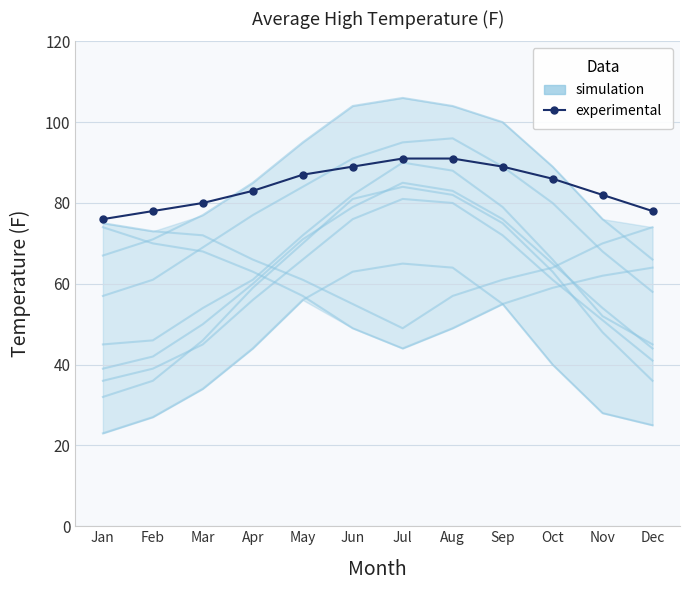

Reading left to right, list all the values displayed in this chart.

simulation: 23	27	34	44	56	63	65	64	55	40	28	25
experimental: 76	78	80	83	87	89	91	91	89	86	82	78